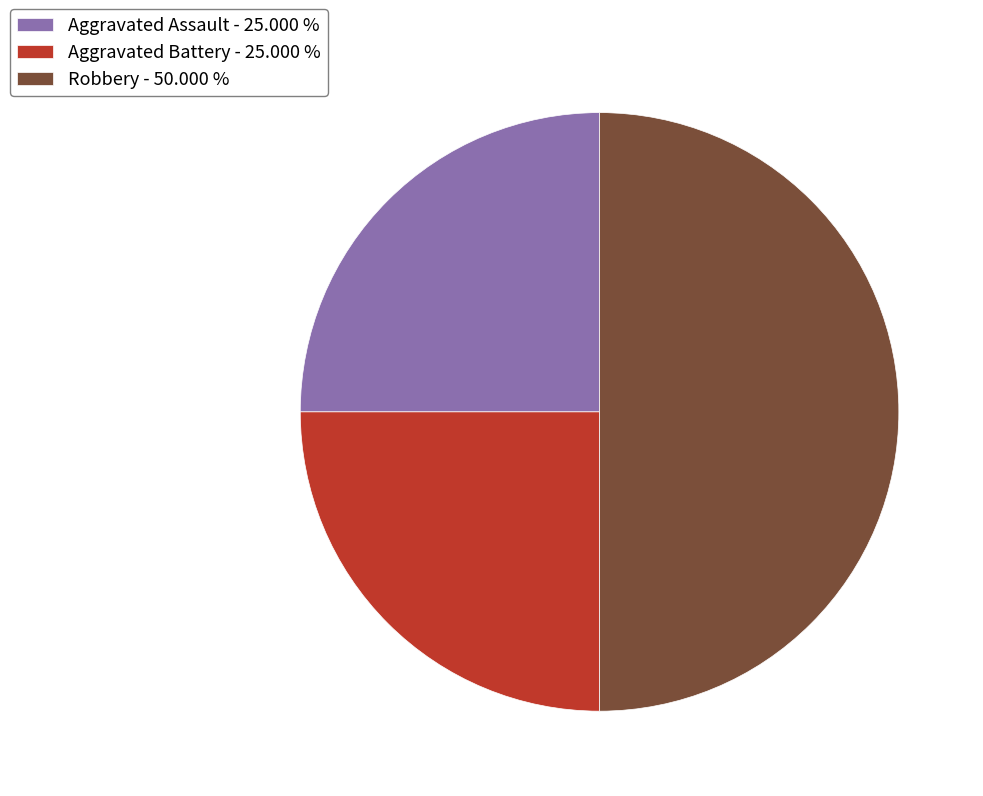

Is it true that Robbery is 50% of the pie?

True